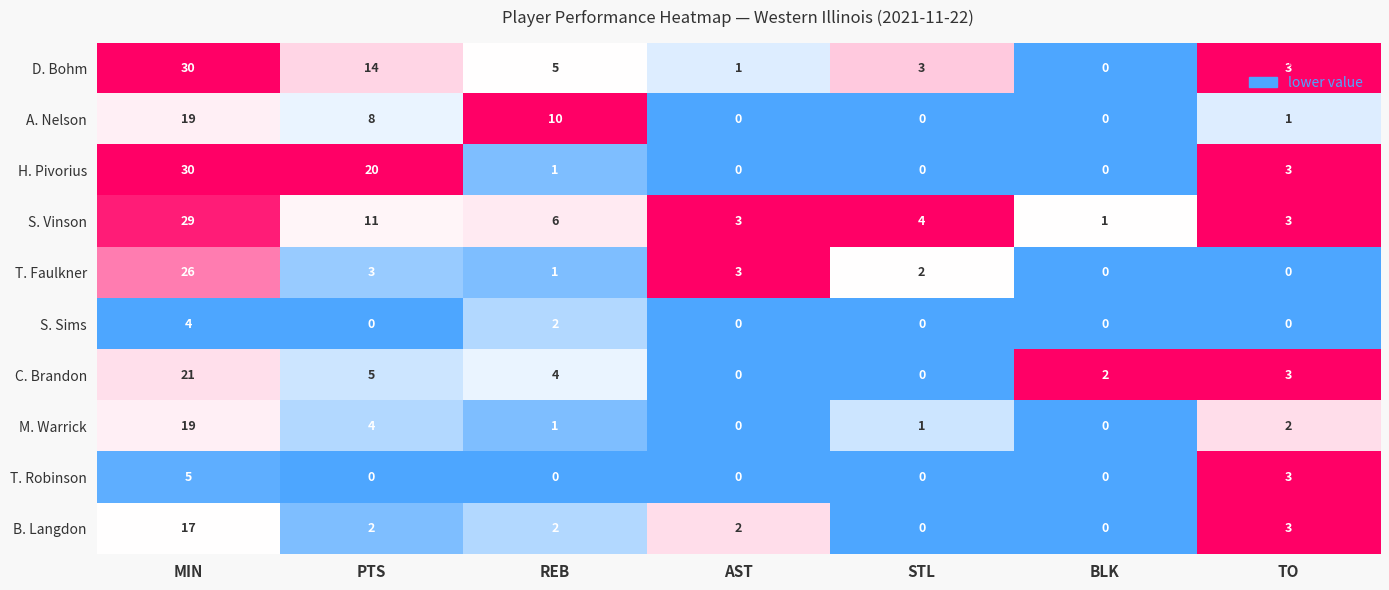

Is it true that H. Pivorius equals 1 at TO?

False